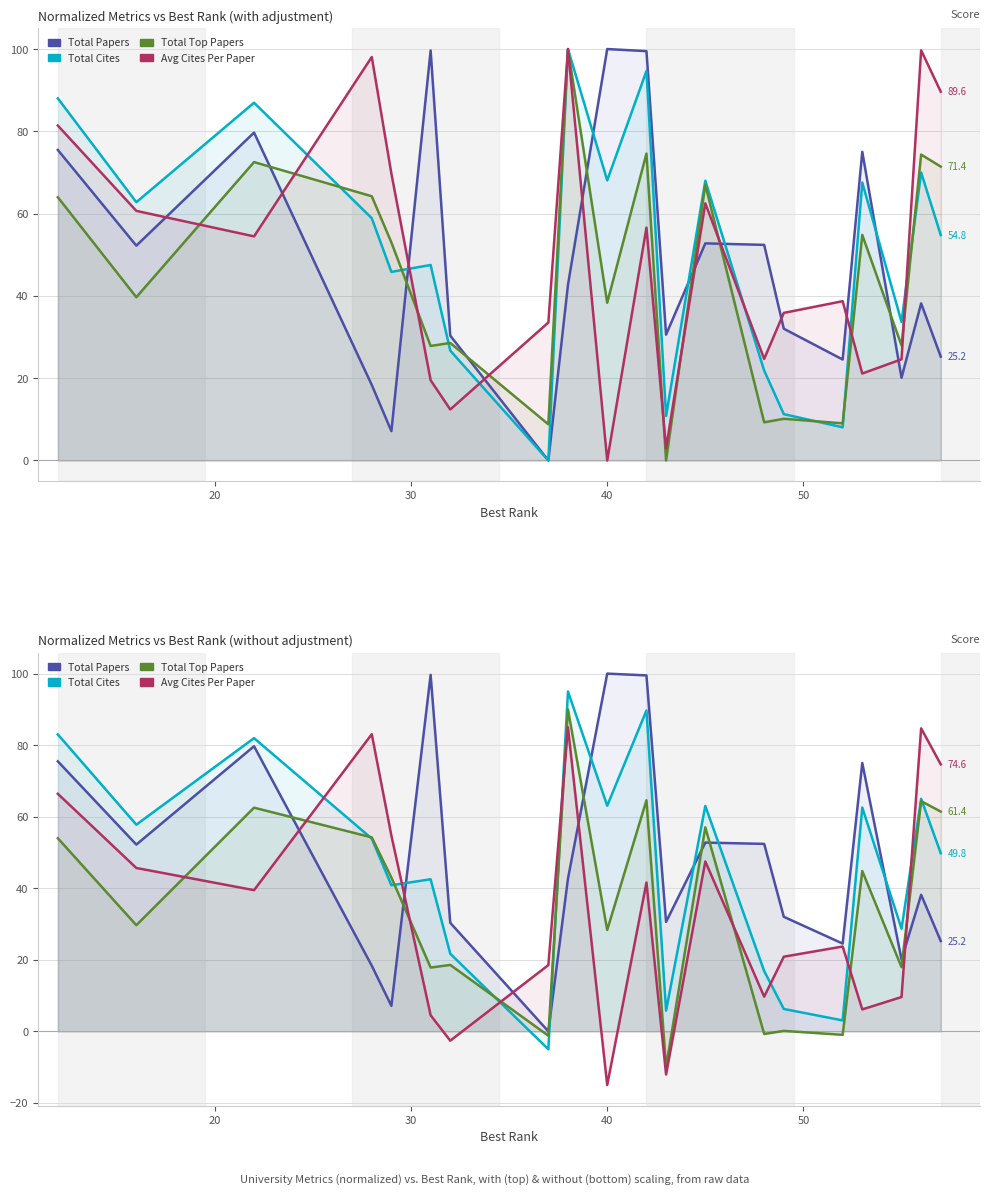

What is the average value of the total_top_papers series?

34.8